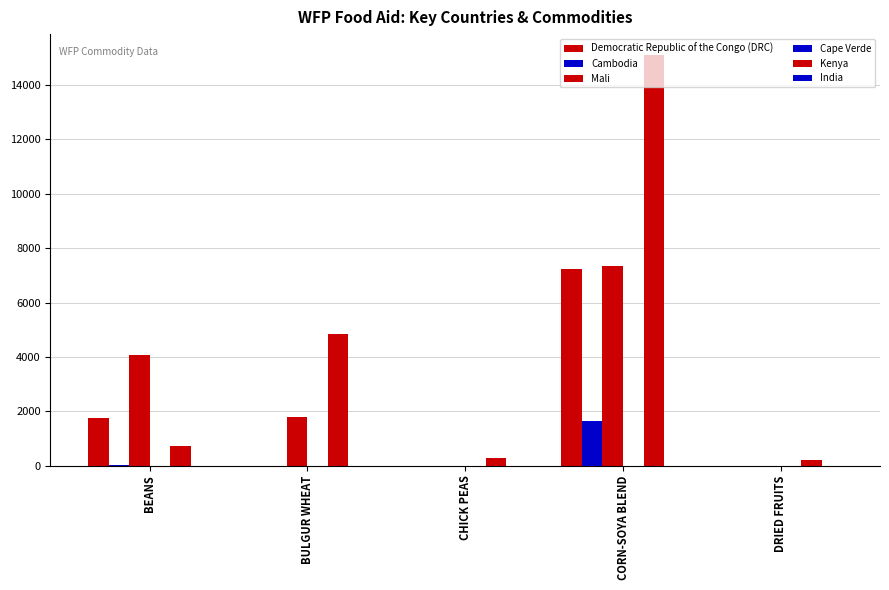

Which category has the lowest value in the Kenya series?

DRIED FRUITS